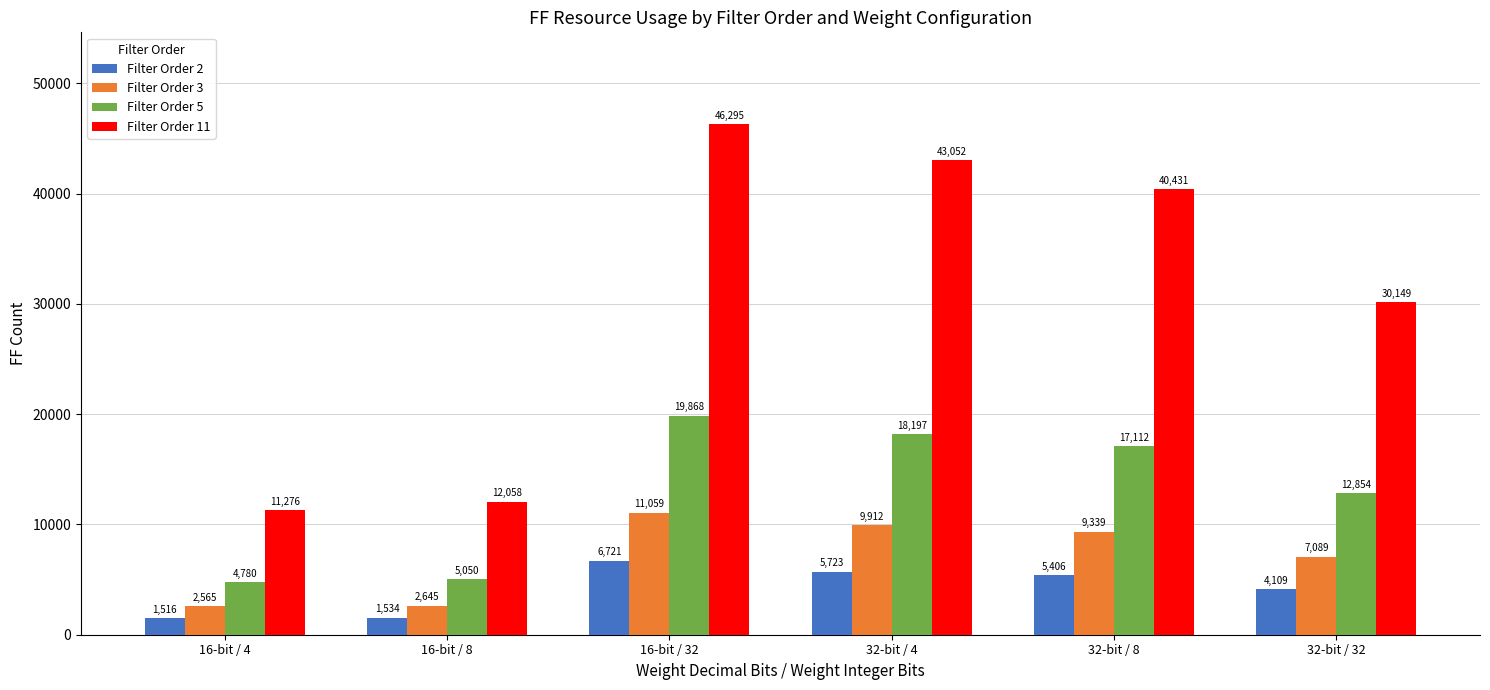

Reading left to right, list all the values displayed in this chart.

Filter Order 2: 16-bit / 4=1516	16-bit / 8=1534	16-bit / 32=6721	32-bit / 4=5723	32-bit / 8=5406	32-bit / 32=4109
Filter Order 3: 16-bit / 4=2565	16-bit / 8=2645	16-bit / 32=11059	32-bit / 4=9912	32-bit / 8=9339	32-bit / 32=7089
Filter Order 5: 16-bit / 4=4780	16-bit / 8=5050	16-bit / 32=19868	32-bit / 4=18197	32-bit / 8=17112	32-bit / 32=12854
Filter Order 11: 16-bit / 4=11276	16-bit / 8=12058	16-bit / 32=46295	32-bit / 4=43052	32-bit / 8=40431	32-bit / 32=30149